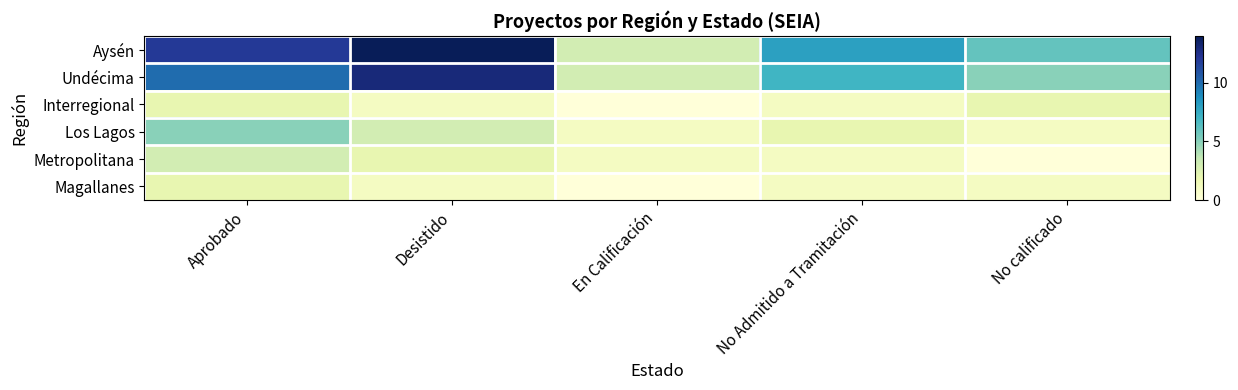

What is the spread (max minus min) of values at No Admitido a Tramitación?

7